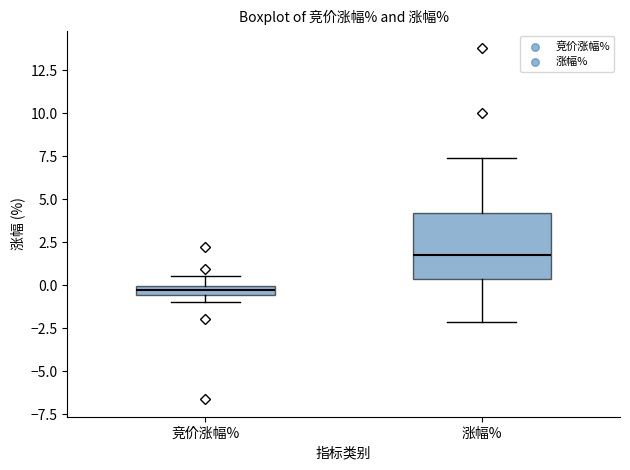

Comparing the boxes themselves (not the whiskers), which one is the tallest?

涨幅%